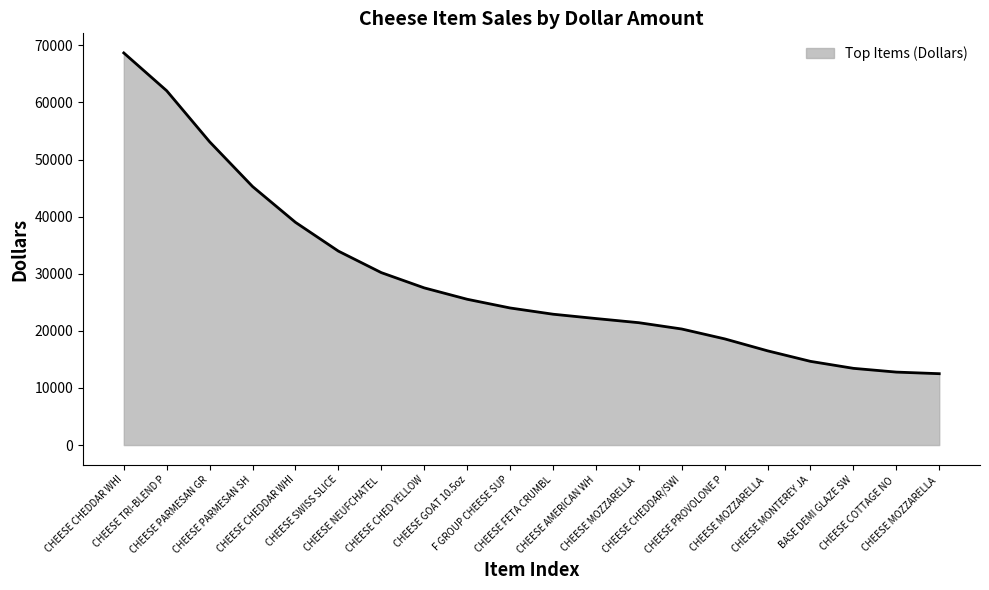

Does the chart display data point markers on the line(s)?

No